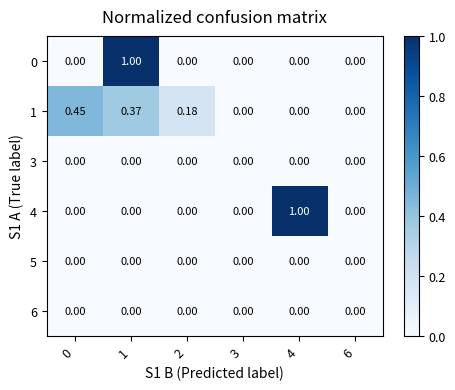

Is the value of 1 at 1 greater than the value of 3 at 2?

Yes